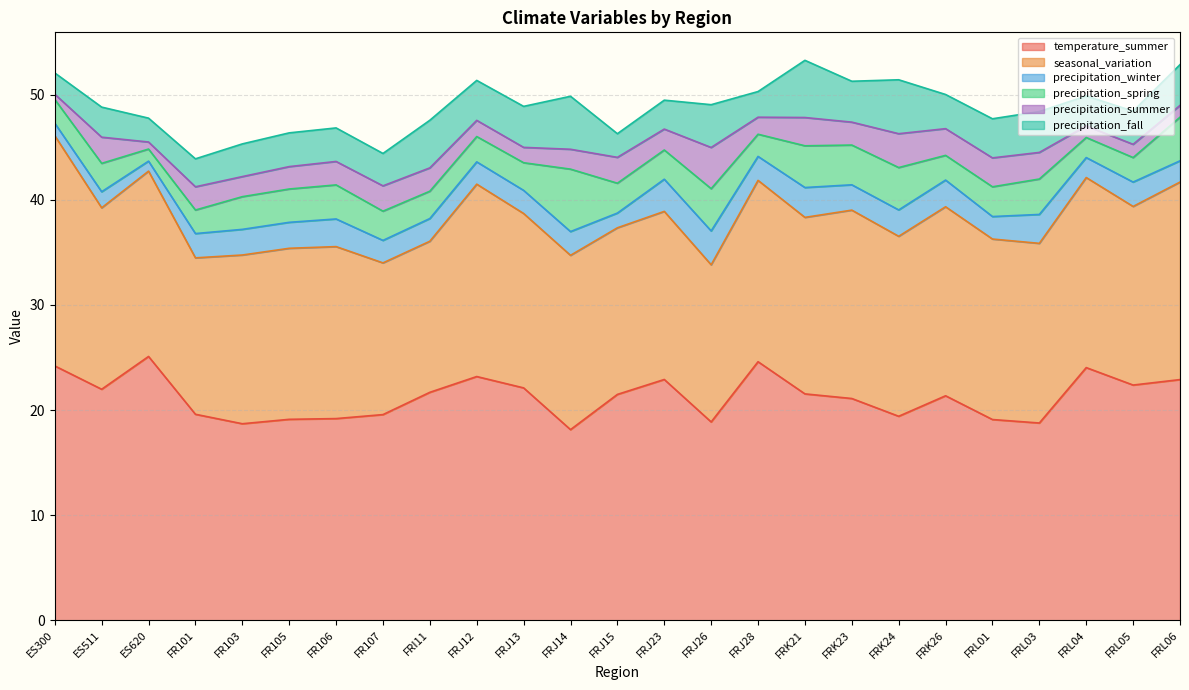

How many intersections are there between precipitation_winter and precipitation_fall?

2